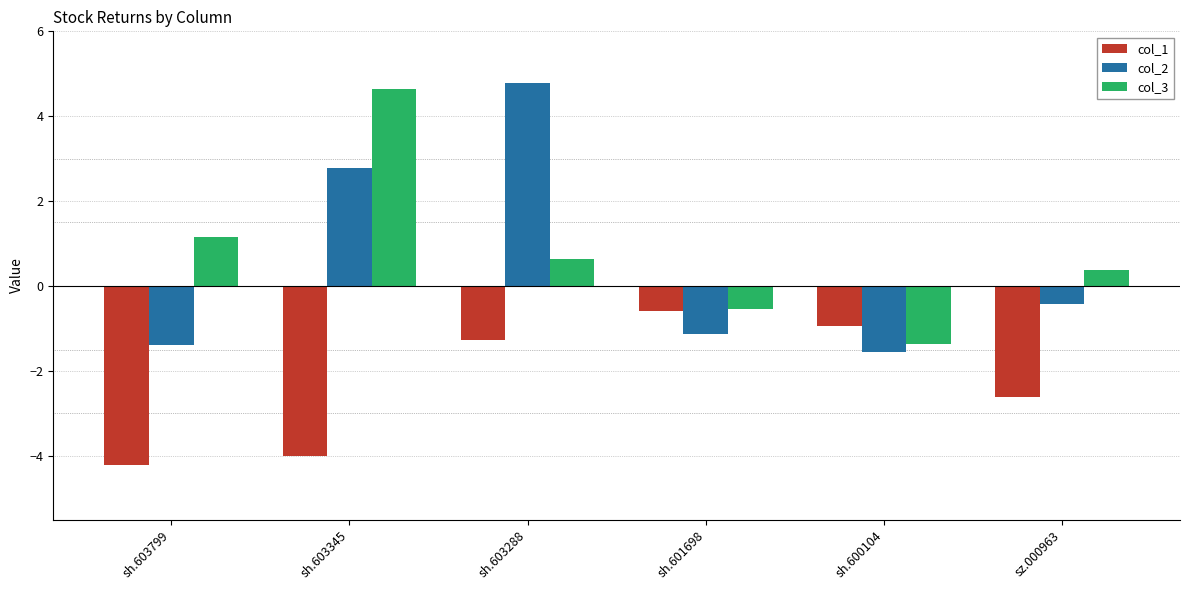

The value of col_3 at sh.603288 is 1.1. True or false?

False